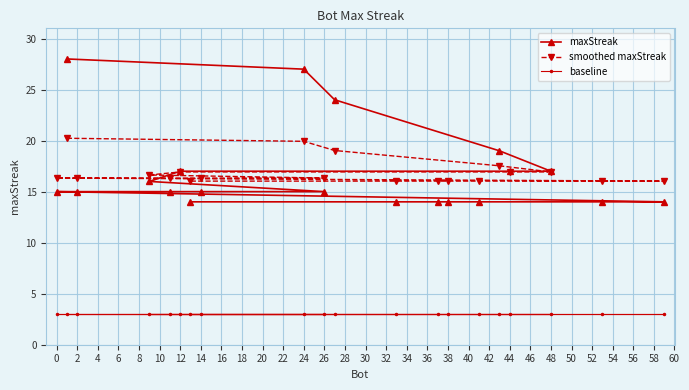

True or false: smoothed maxStreak has more than 1 points higher than both neighbors.

False